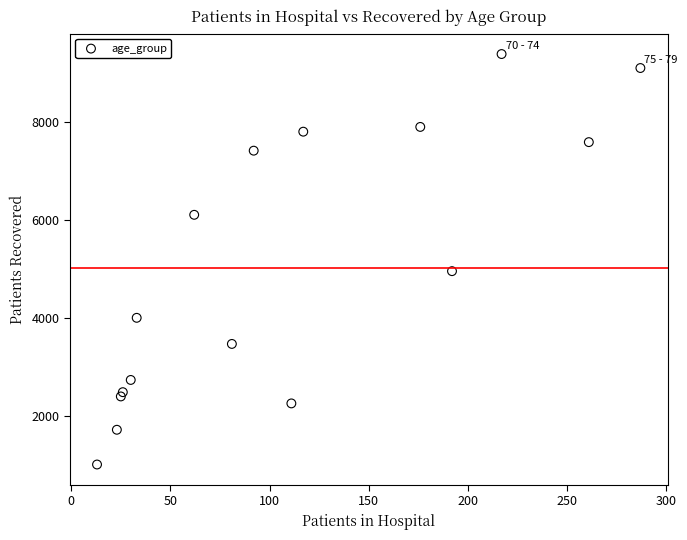

What Y value in the scatter plot is closest to 5194?

4952